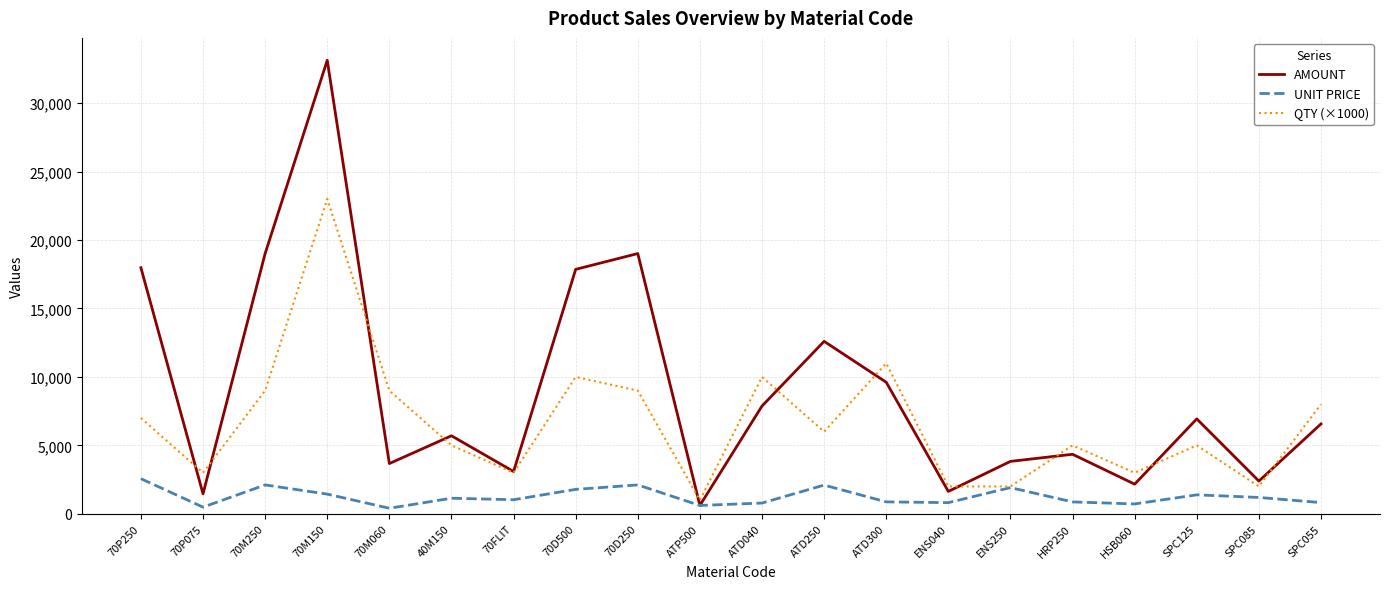

What position from the right is 70D250?

12